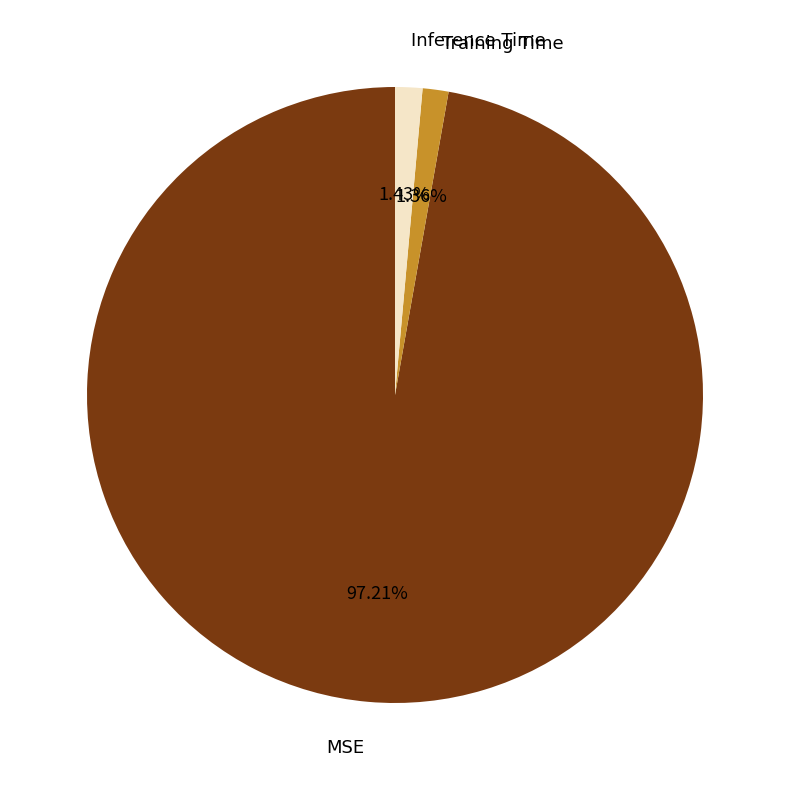

To the nearest percent, what is the difference between the Training Time and MSE slice percentages?

96%